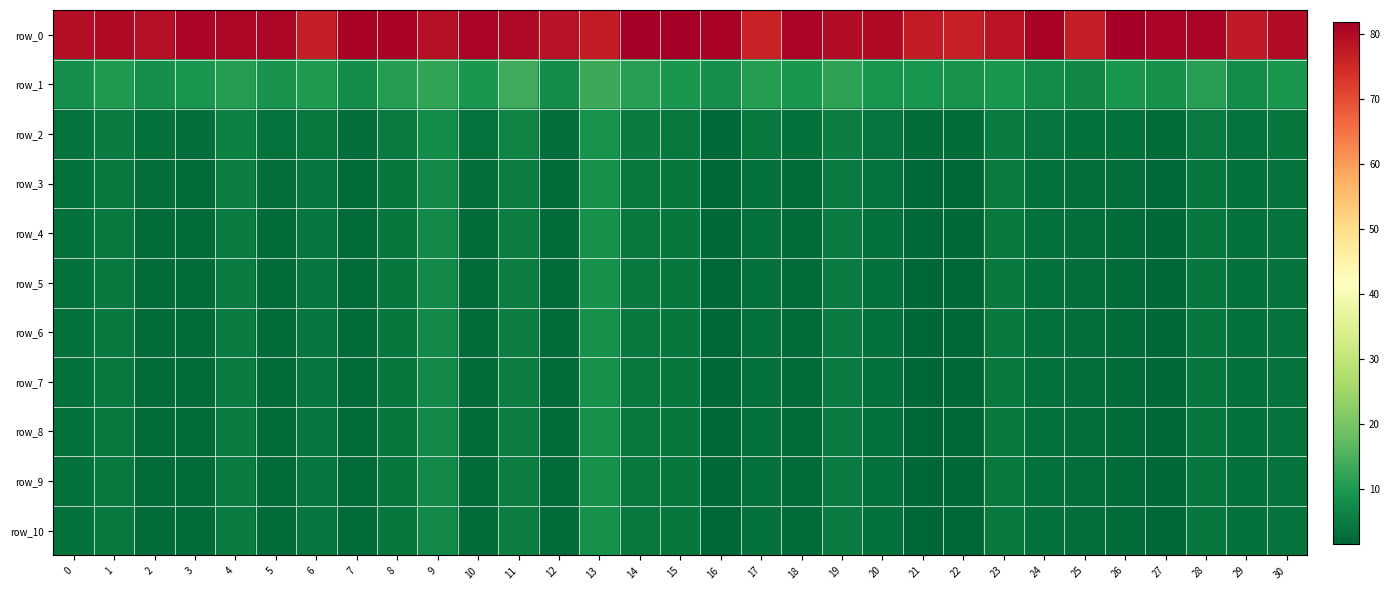

What is the maximum value shown in the chart?

82.0